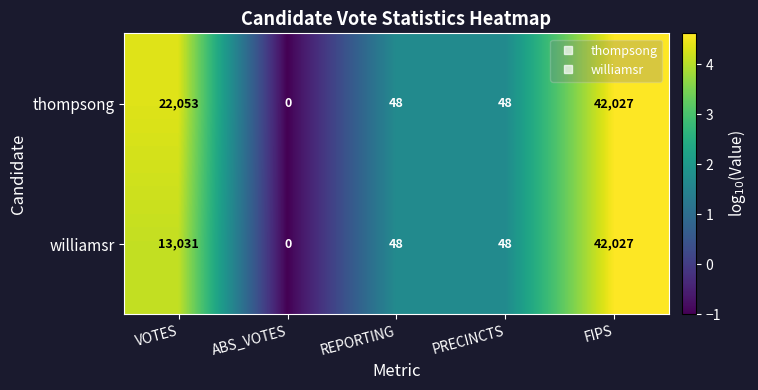

What is the difference between the maximum and minimum values in the williamsr series?

42027